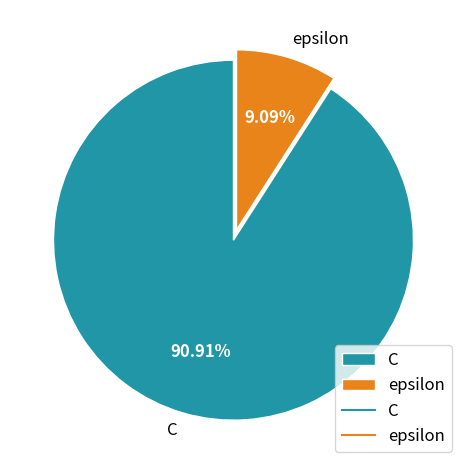

The epsilon slice represents 1% of the pie. True or false?

False